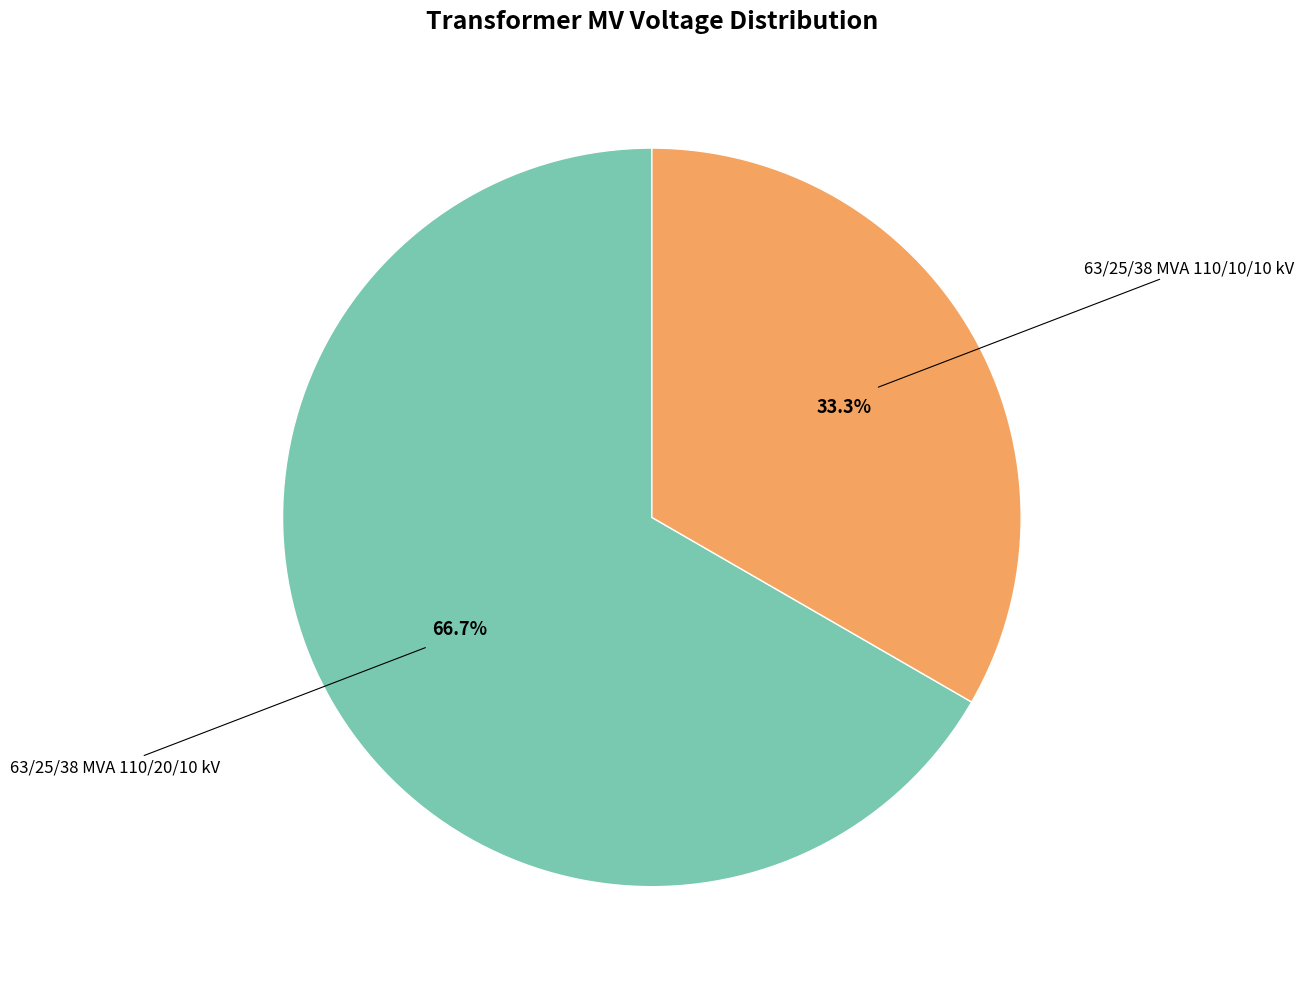

Is there any slice that represents more than half of the pie?

Yes